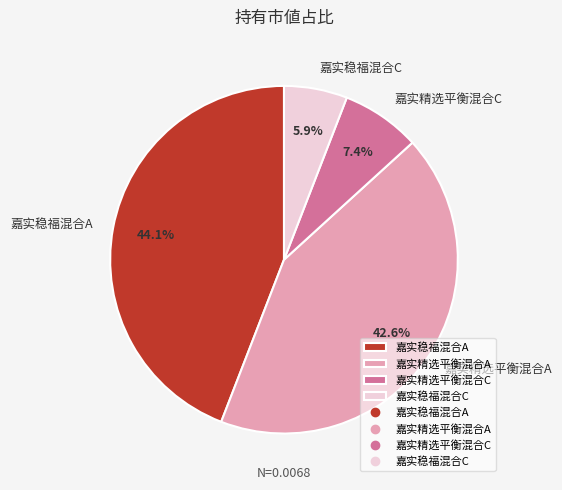

The 嘉实稳福混合A slice represents 30% of the pie. True or false?

False